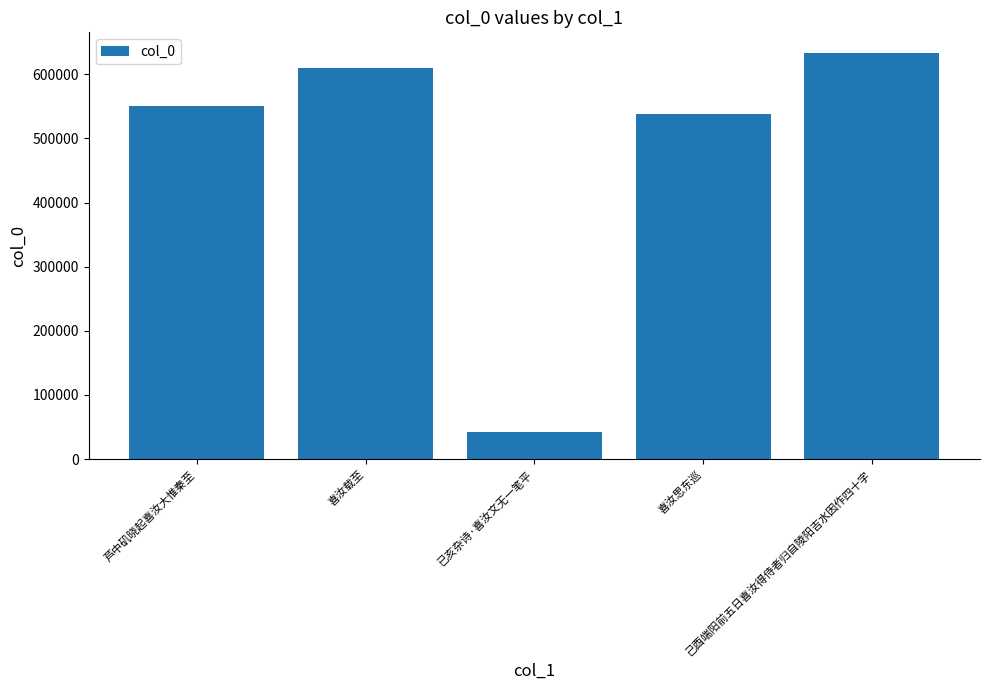

What is the difference between the maximum and minimum values?

591532